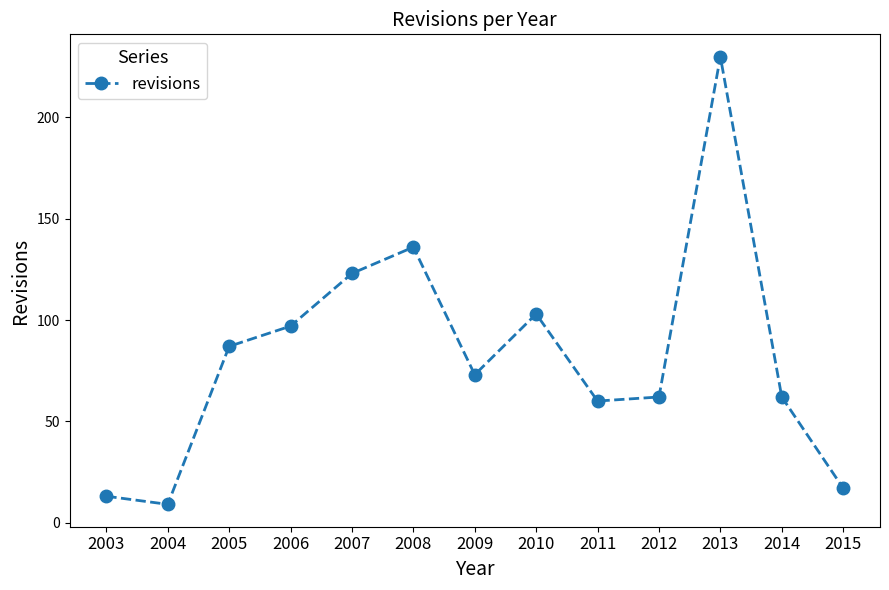

Count the number of data series in this chart.

1